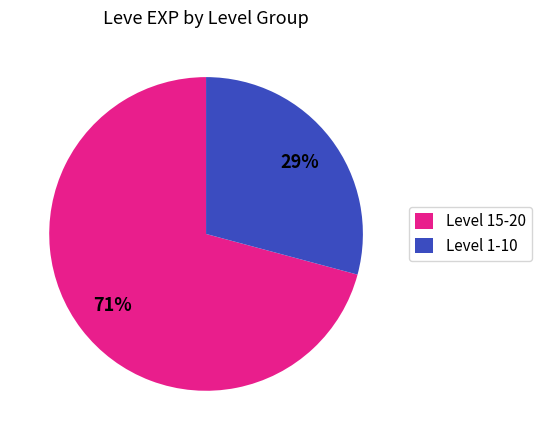

Is it true that Level 15-20 is 80% of the pie?

False